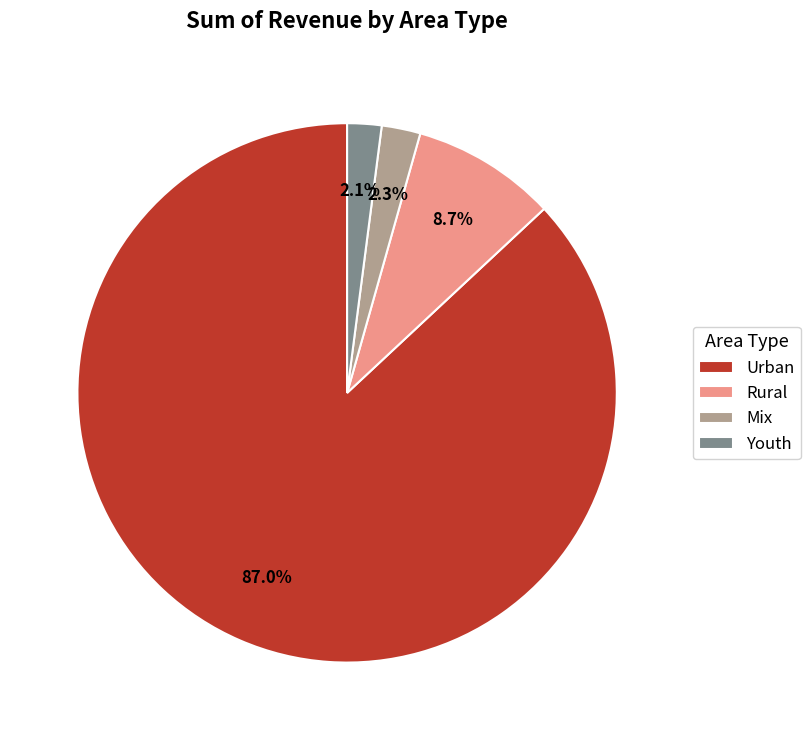

How many slices are in this pie chart?

4